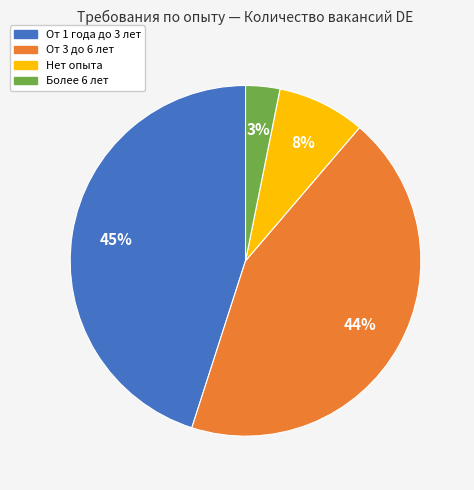

To the nearest percent, what is the average slice percentage?

25%